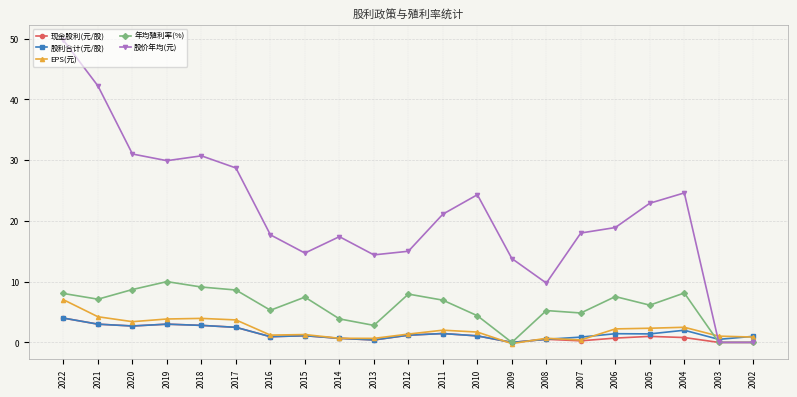

What are all the series names shown in the legend?

现金股利(元/股), 股利合计(元/股), EPS(元), 年均殖利率(%), 股价年均(元)